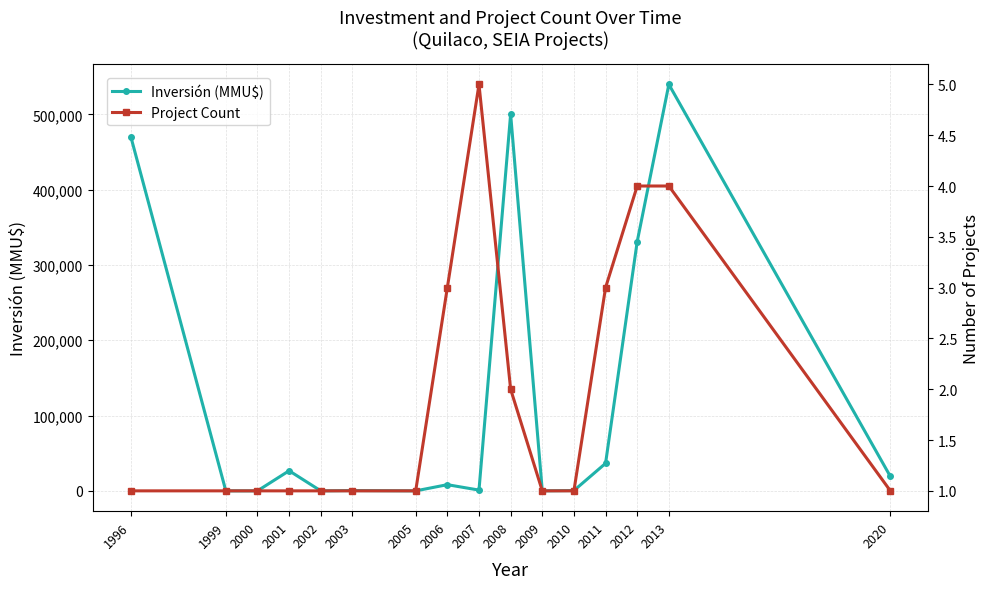

Between 2005 and 1999, which is larger?

2005